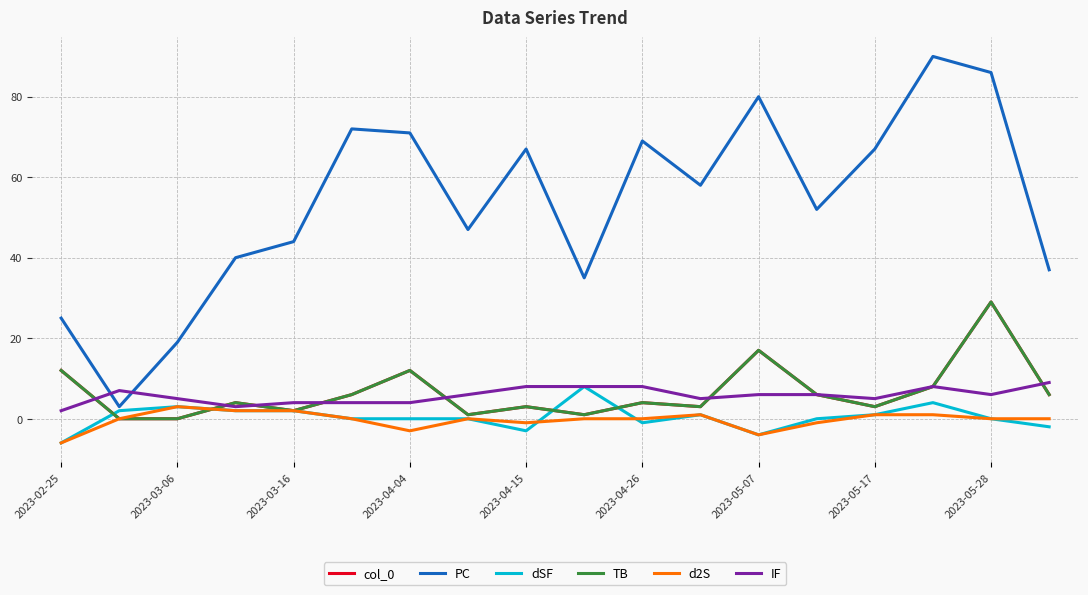

Which series has the largest range (max minus min)?

PC